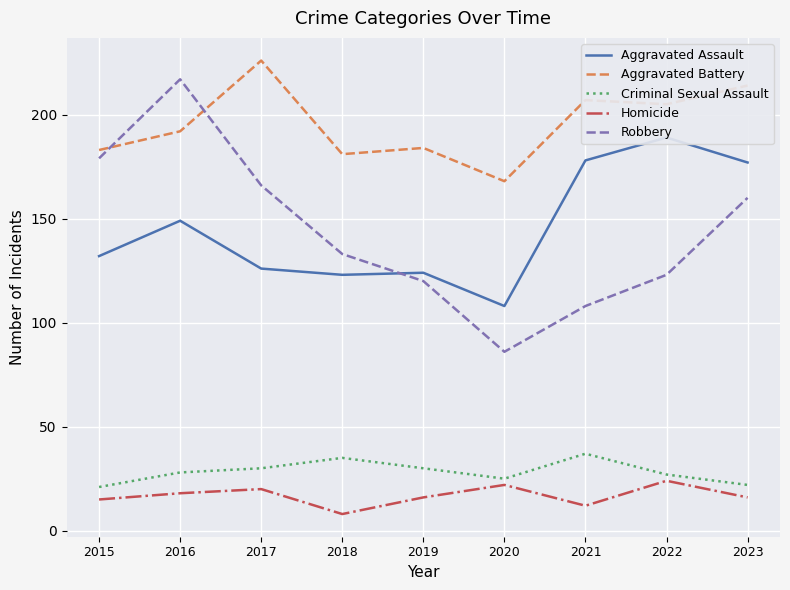

Is it true that Homicide equals 37 at 2022?

False